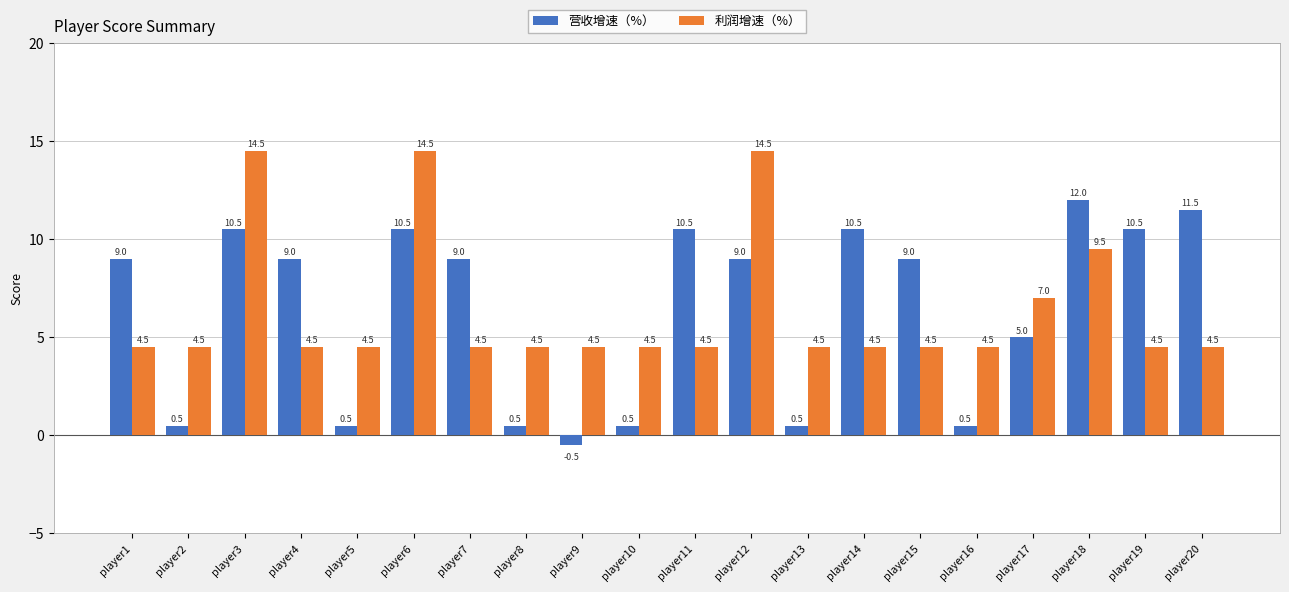

What is the difference between the second highest and minimum values in the 利润增速（%） series?

10.0